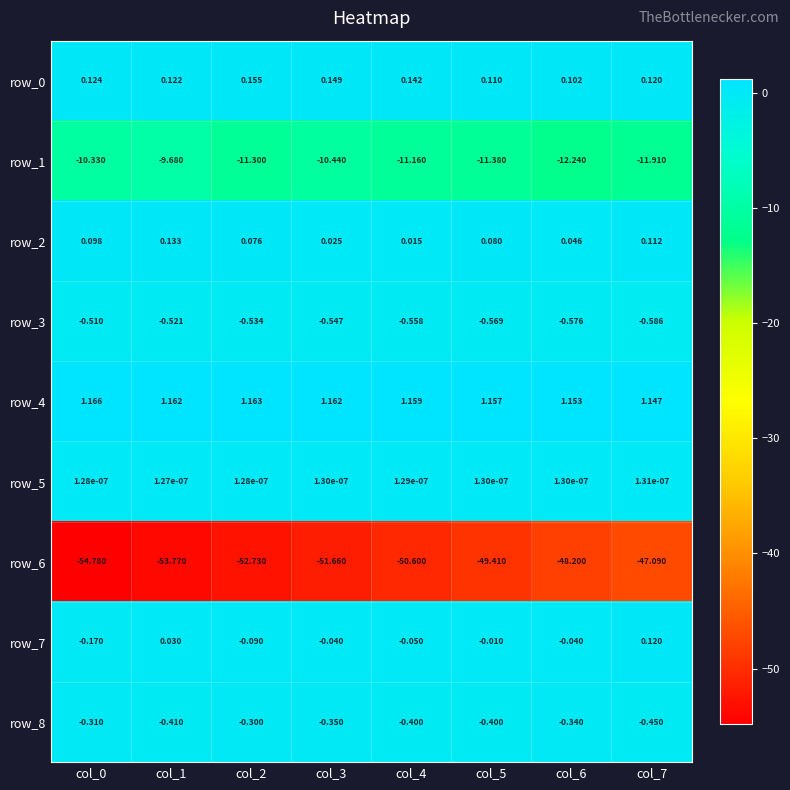

Is the value of row_2 at col_6 greater than the value of row_8 at col_5?

Yes